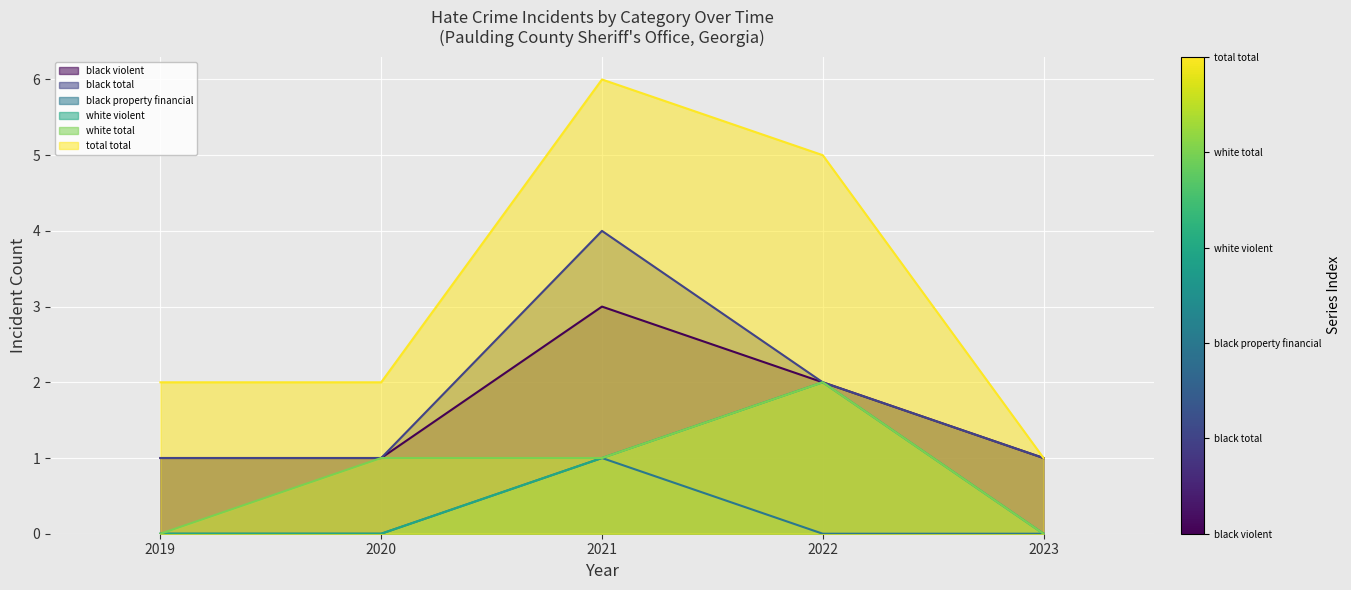

Which series changed the most between 2019 and 2021?

anti_total_total